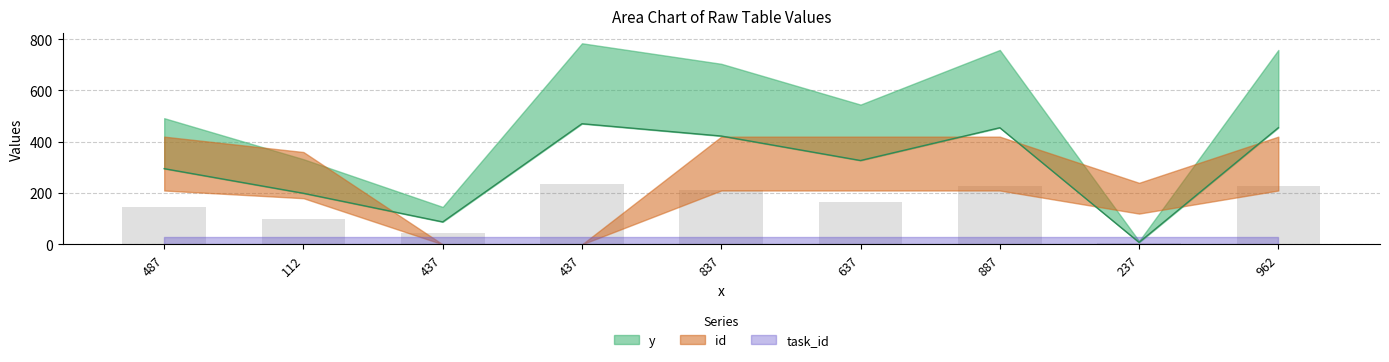

Reading left to right, list all the values displayed in this chart.

y: 487=492	112=332	437=146	437=784	837=704	637=545	887=758	237=13	962=758
id: 487=7	112=6	437=0	437=0	837=7	637=7	887=7	237=4	962=7
task_id: 487=0	112=0	437=0	437=0	837=0	637=0	887=0	237=0	962=0